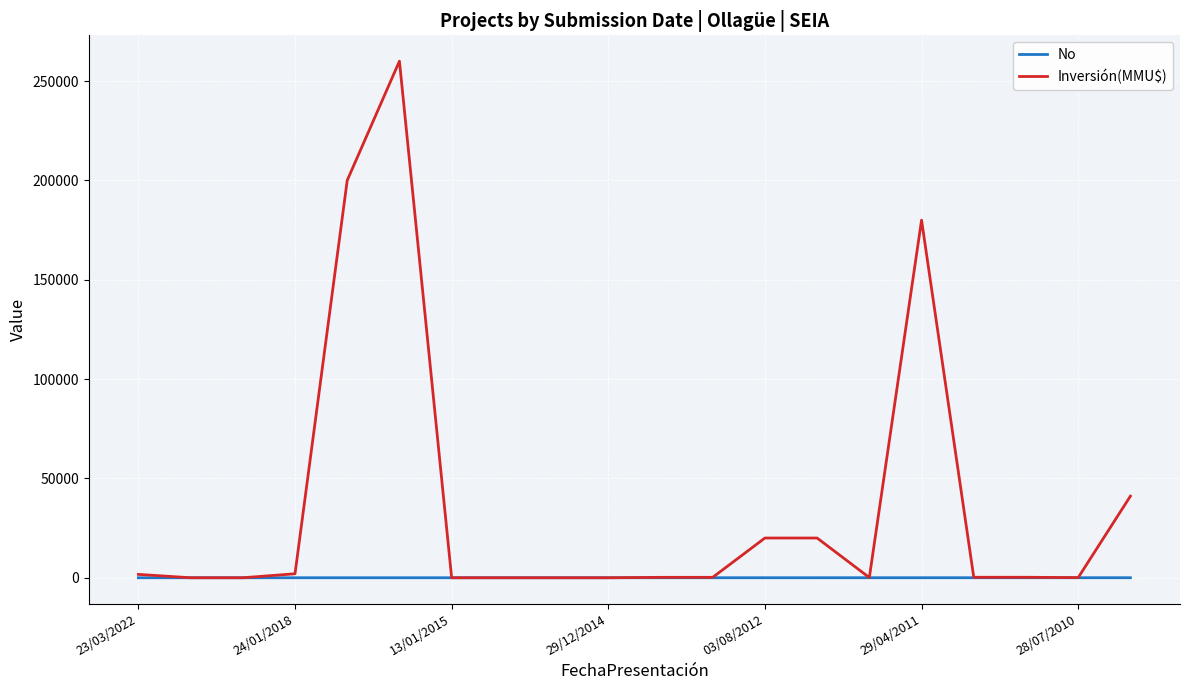

How many lines are shown in the chart?

2